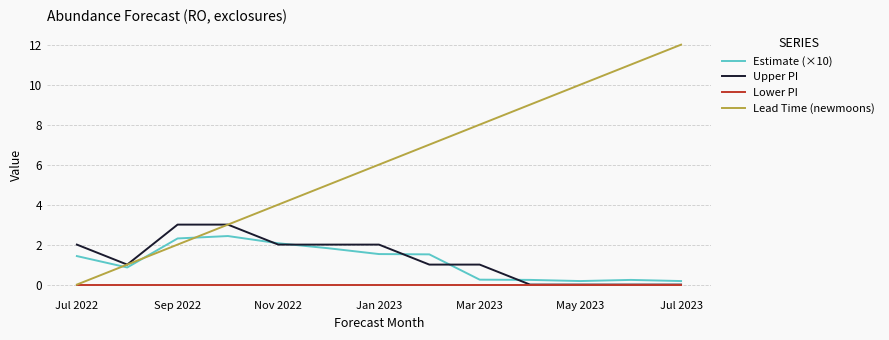

Rank the series by their maximum value, from highest to lowest.

Lead Time (newmoons), Upper PI, Estimate (×10), Lower PI